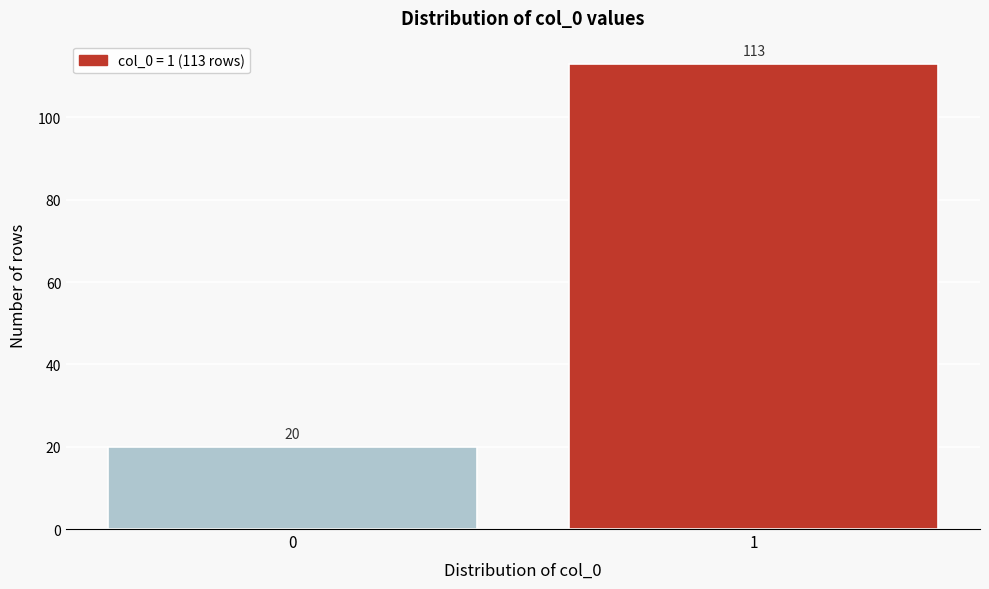

Reading left to right, transcribe all the data shown in this chart.

20	113